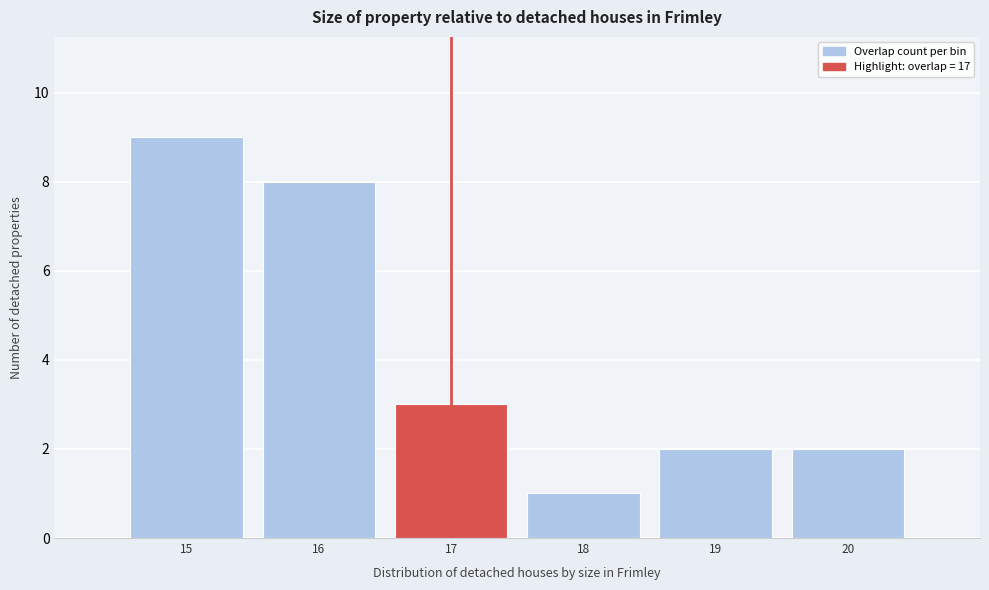

Over which range of the x-axis is the bar tallest?

14.5 to 15.5